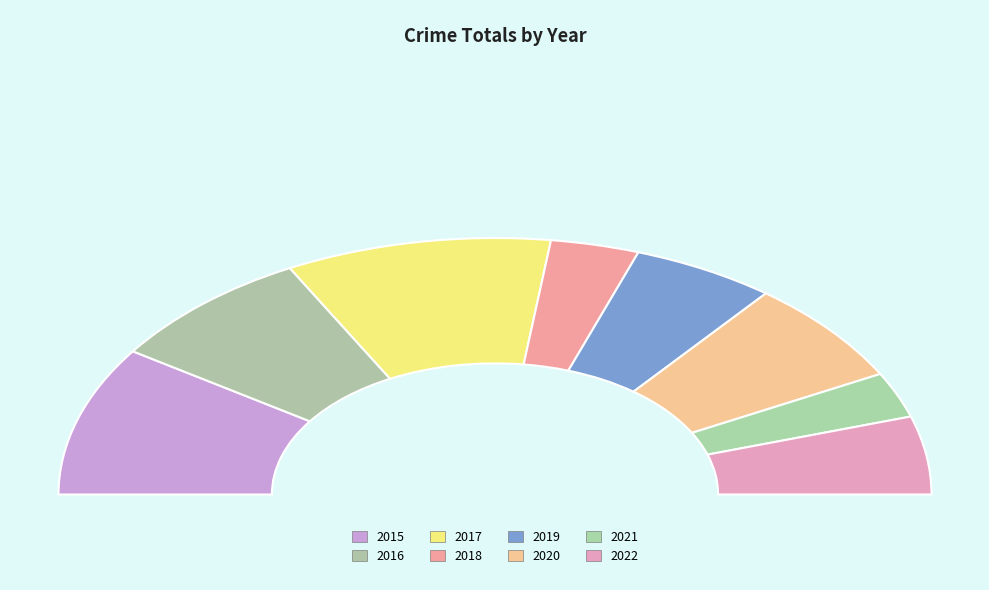

Is it true that 2022 is 1% of the pie?

False